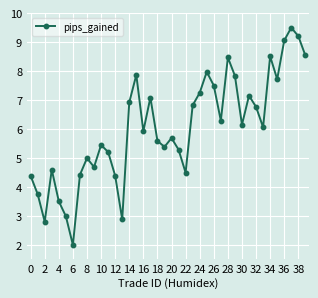

Is this an area chart (filled region under the line)?

No